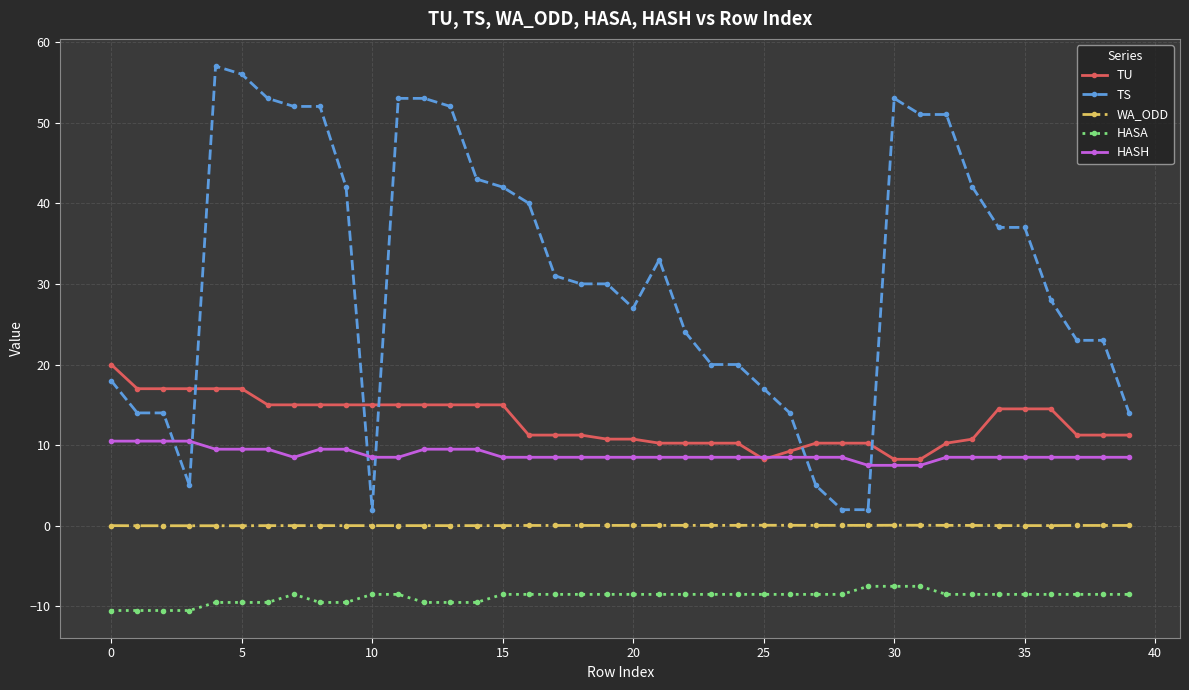

True or false: HASA and TU intersect in this chart.

False